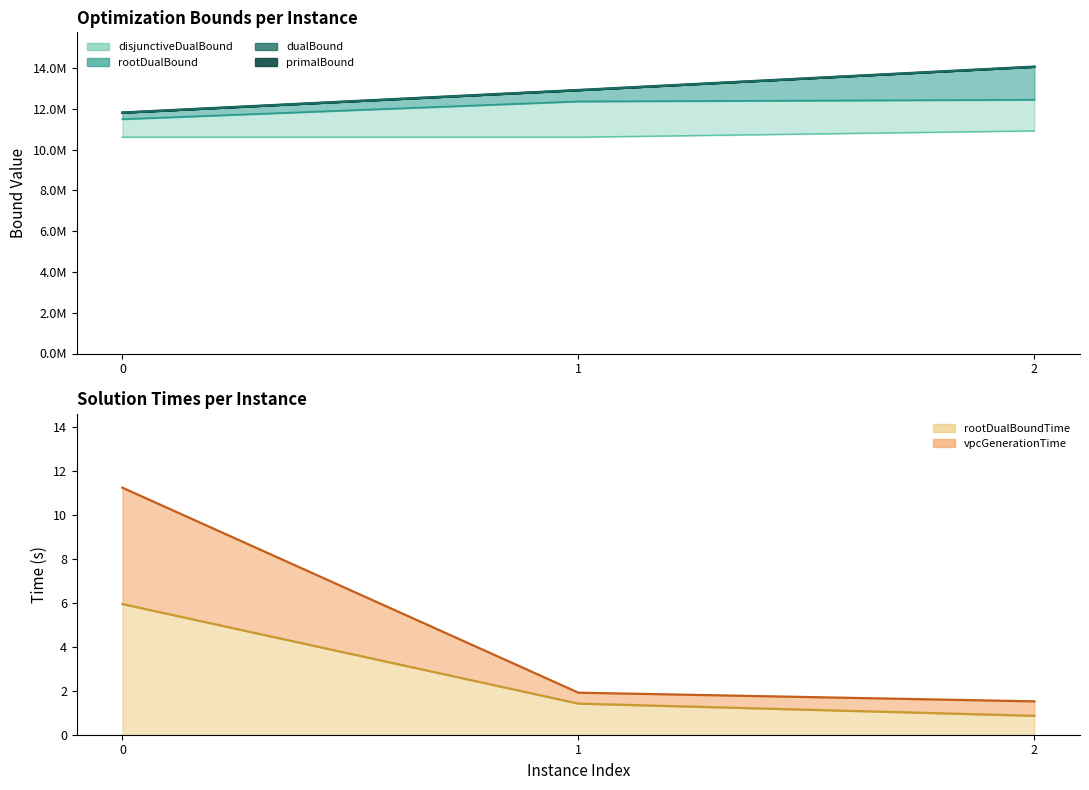

Does the chart display data point markers on the line(s)?

No